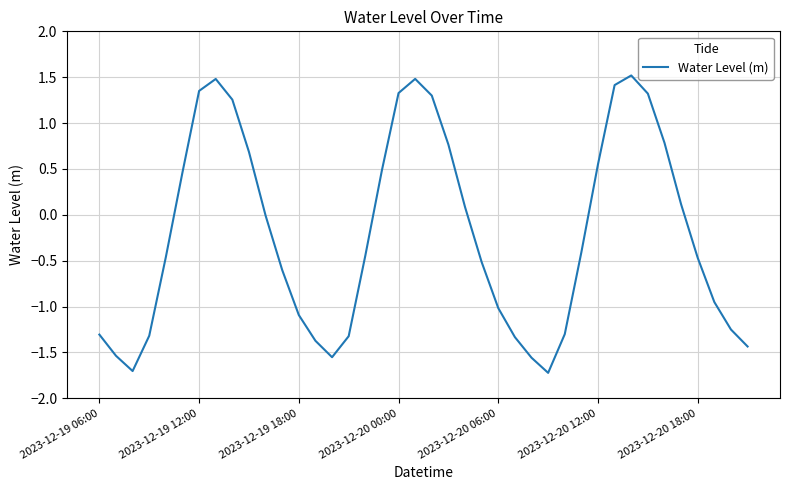

What is the difference between the maximum and minimum values?

3.2